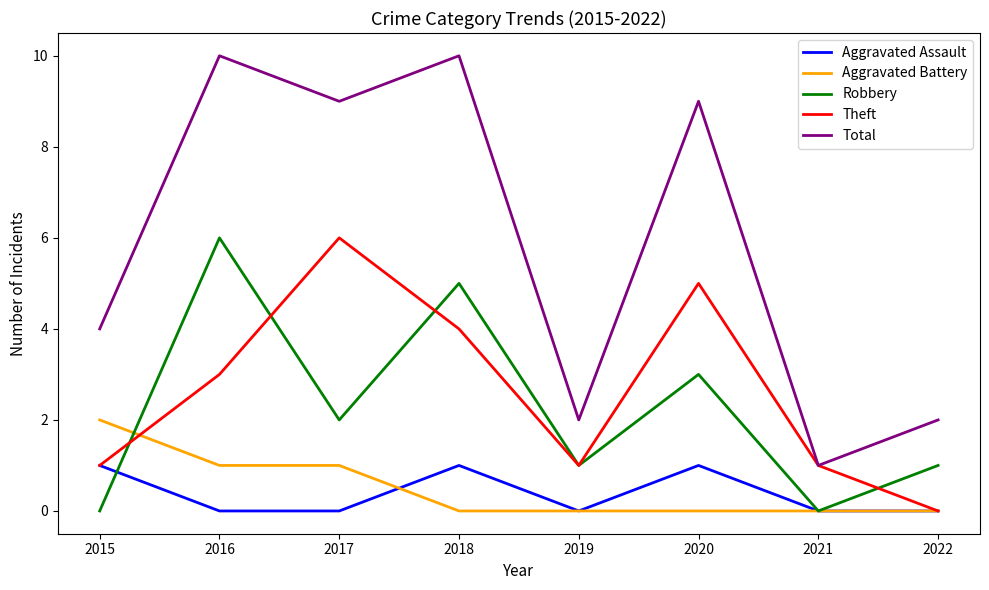

What is the difference between the second highest and minimum values in the Theft series?

5